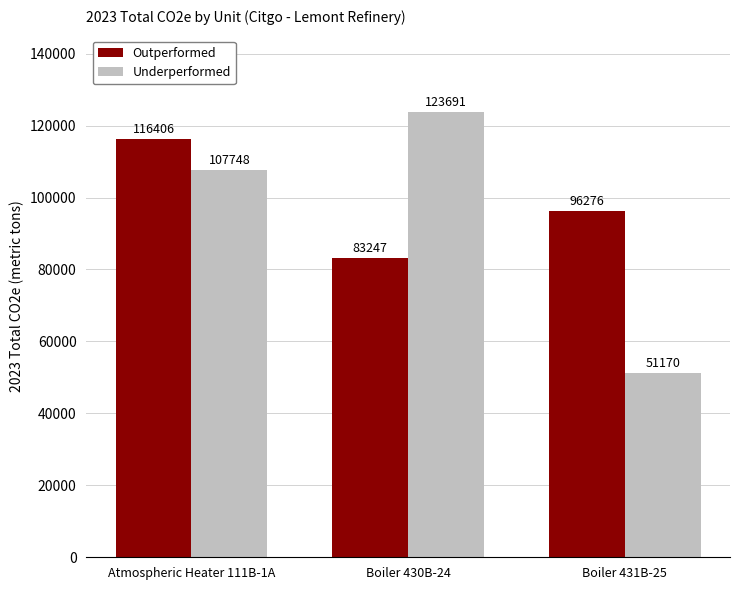

What is the approximate value of Outperformed at Atmospheric Heater 111B-1A?

116406.2